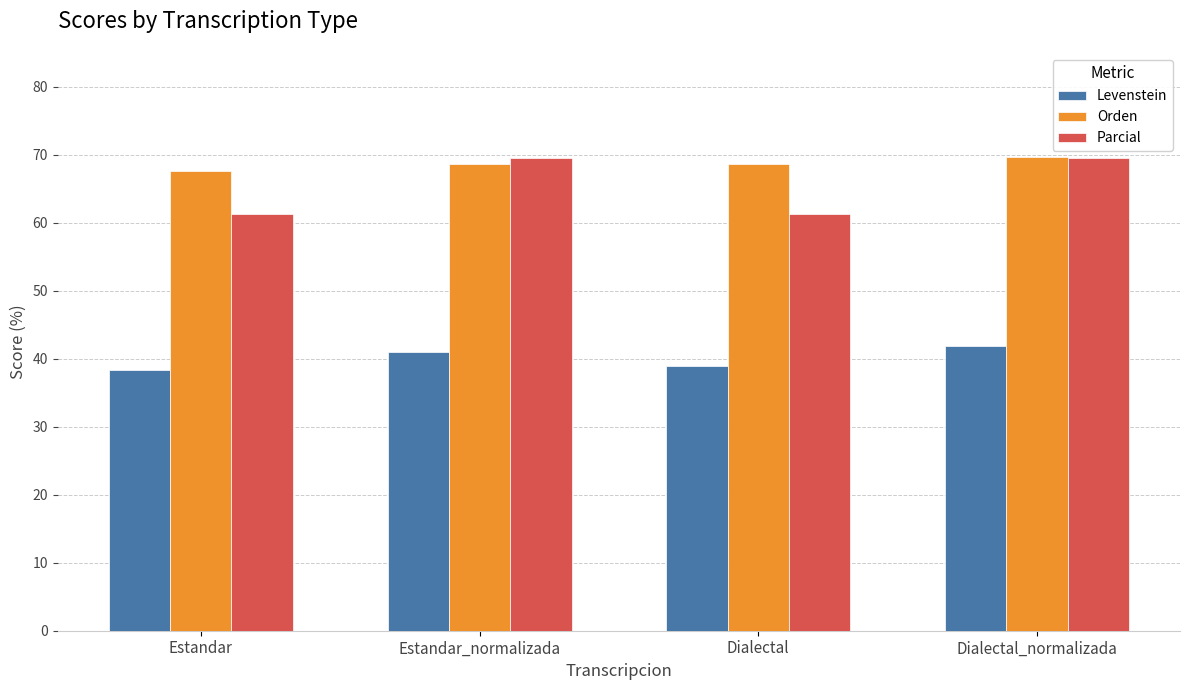

Rank the series at Estandar from lowest to highest value.

Levenstein, Parcial, Orden